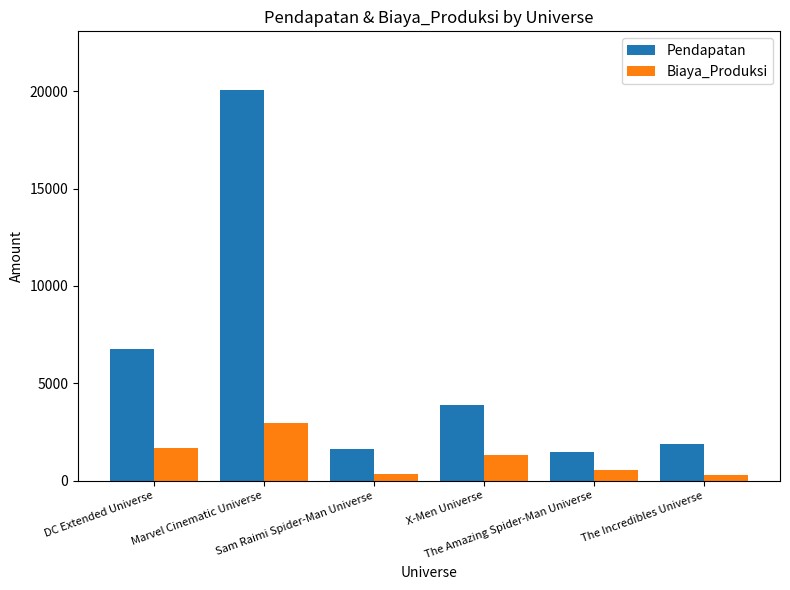

What are all the series names shown in the legend?

Pendapatan, Biaya_Produksi